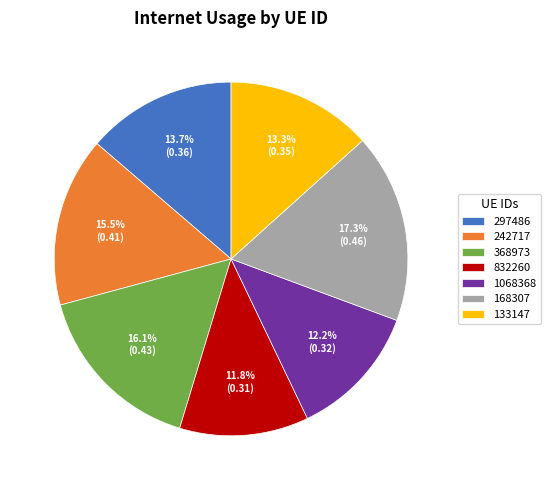

What percentage is NOT represented by 832260?

88.2%